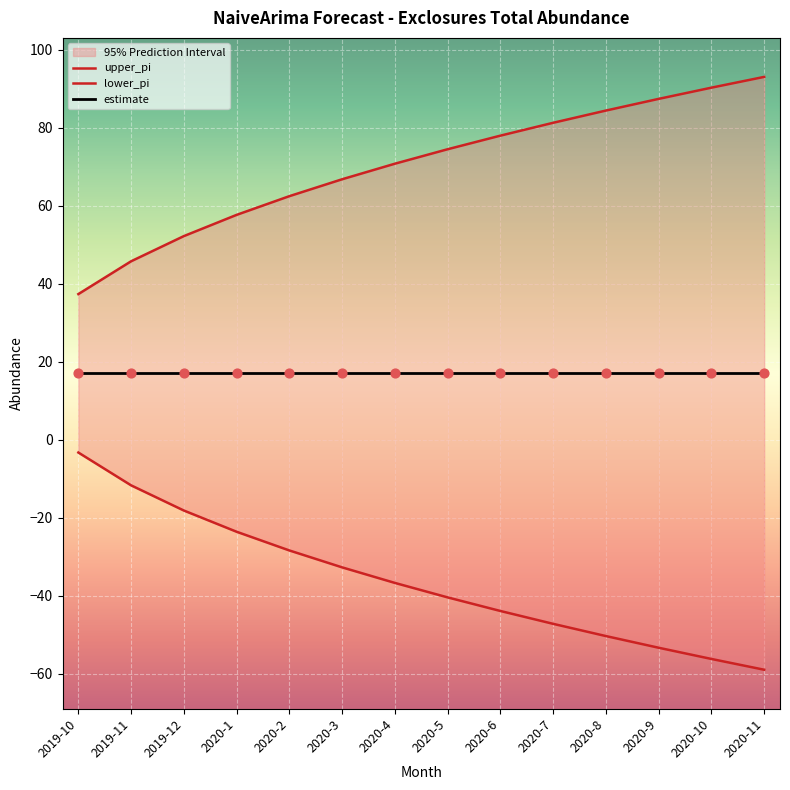

At how many categories does at least one series exceed -1?

14